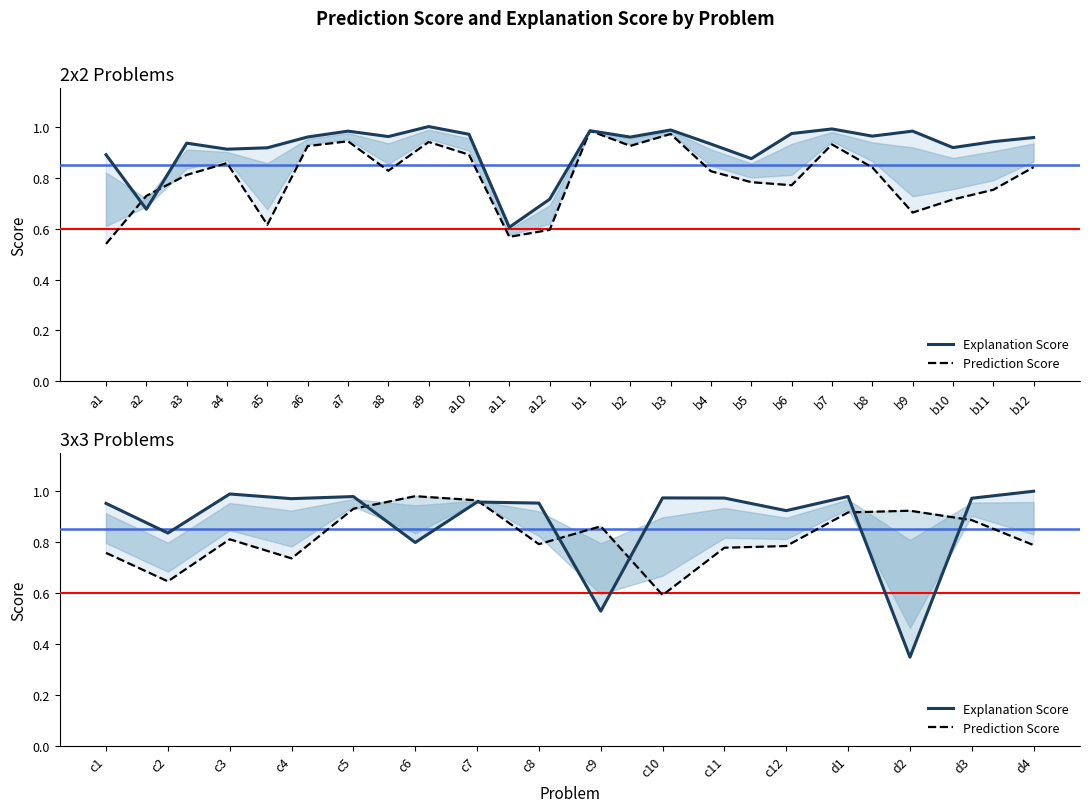

How many data points does each series have?

16